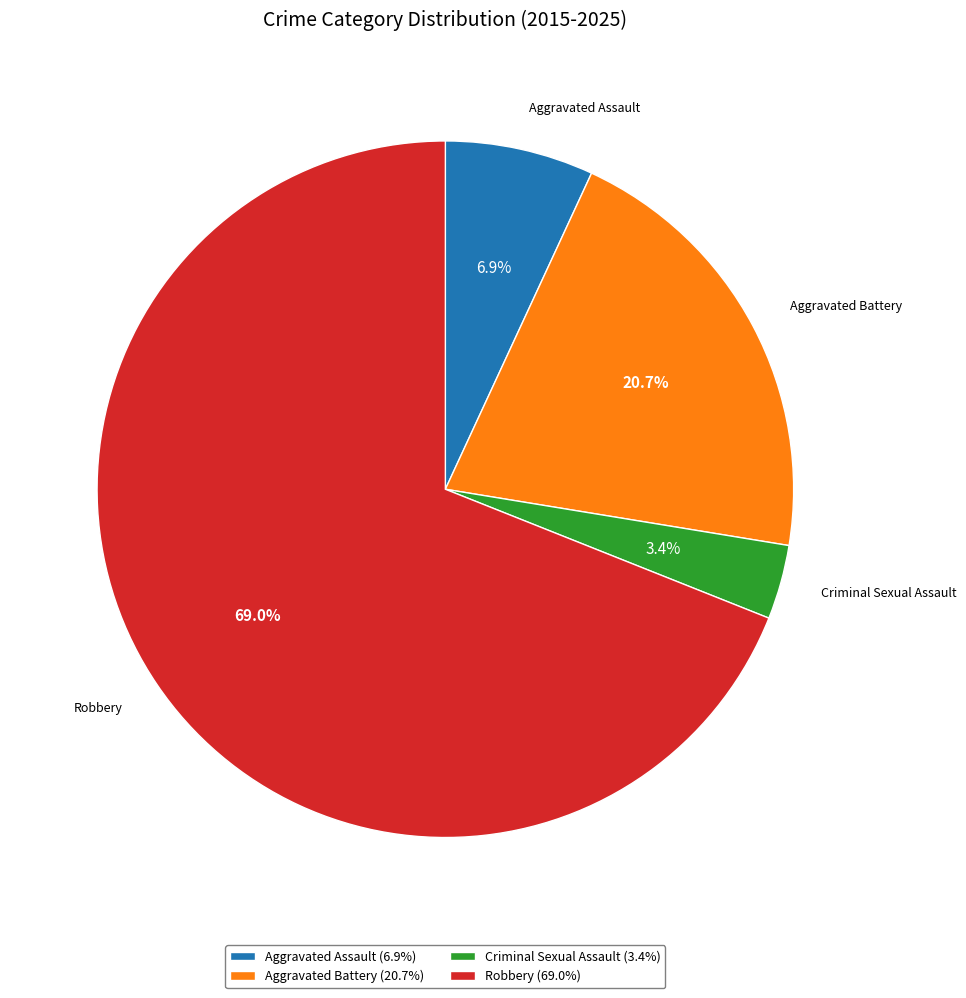

How many segments does this pie chart have?

4